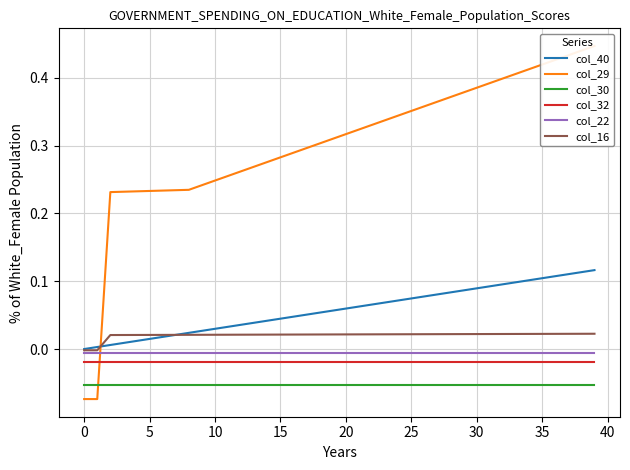

Is the value of col_22 at 19 greater than the value of col_29 at 19?

No